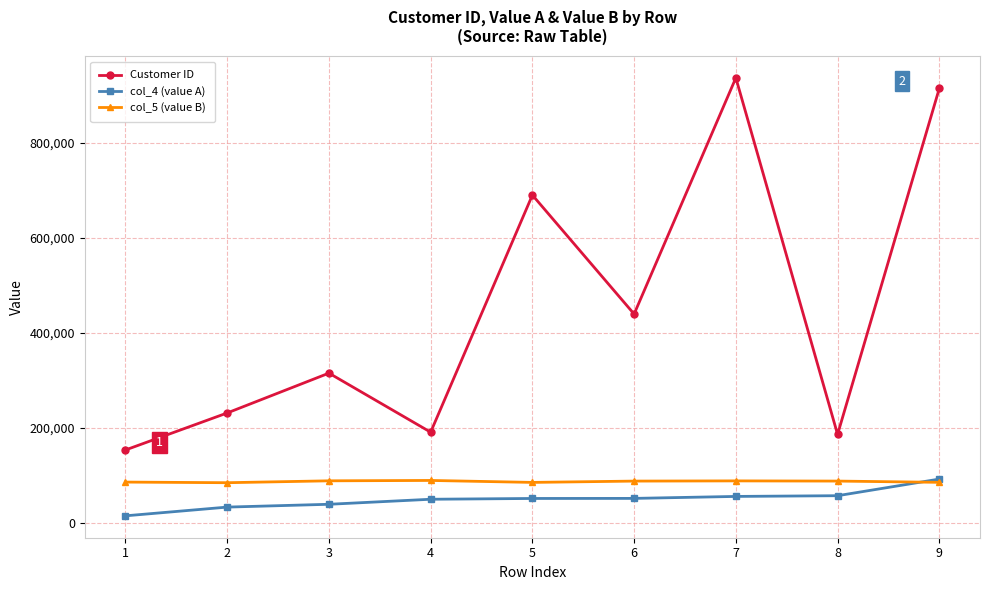

The value of col_5 (value B) at 3 is 158003. True or false?

False